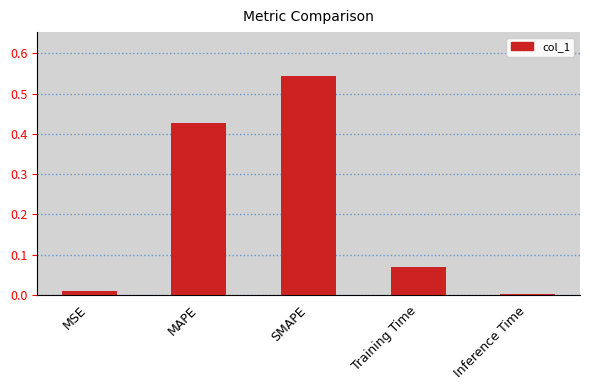

At which category does the chart reach its peak across all series?

SMAPE